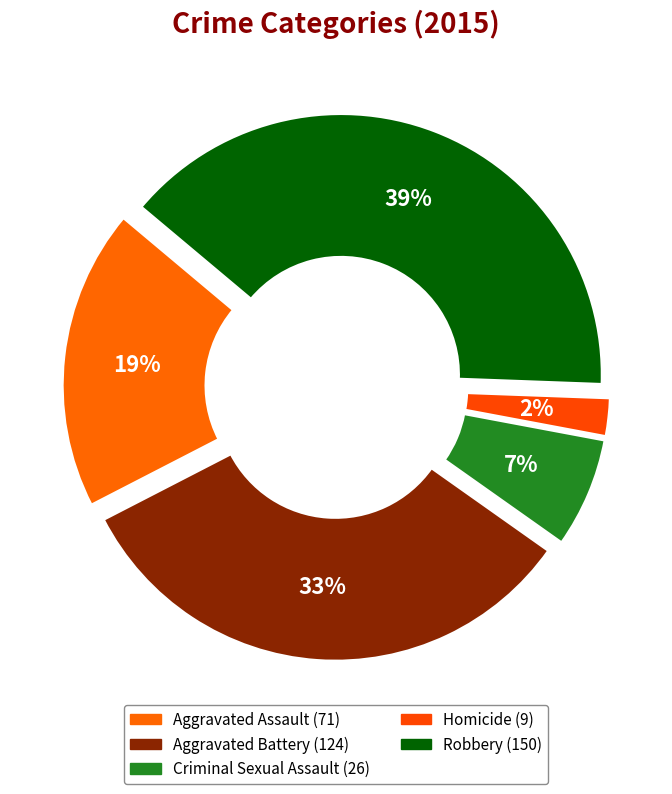

Count the number of slices in the pie.

5